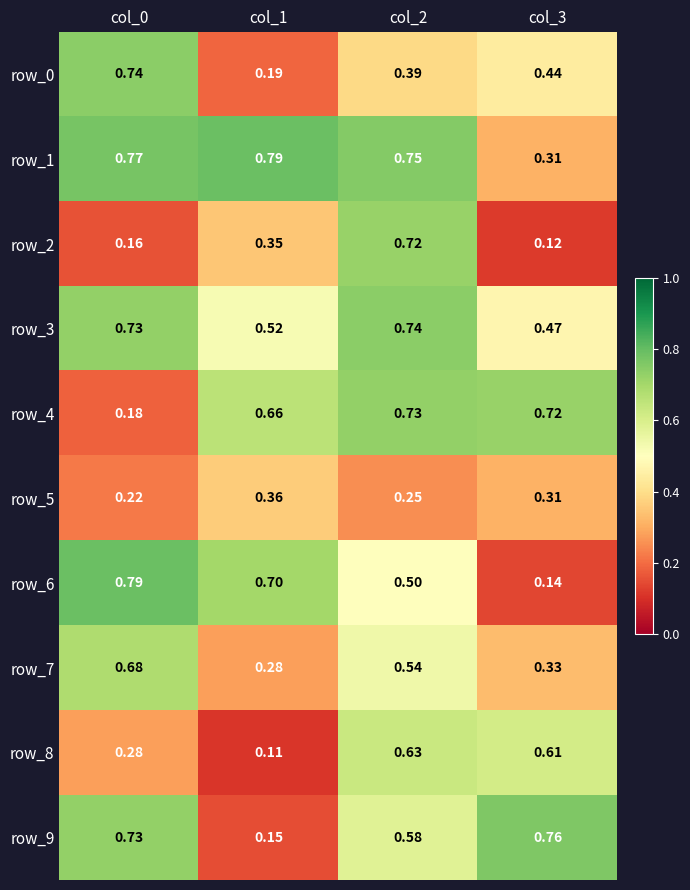

Is the value of row_3 at col_0 greater than the value of row_8 at col_2?

Yes